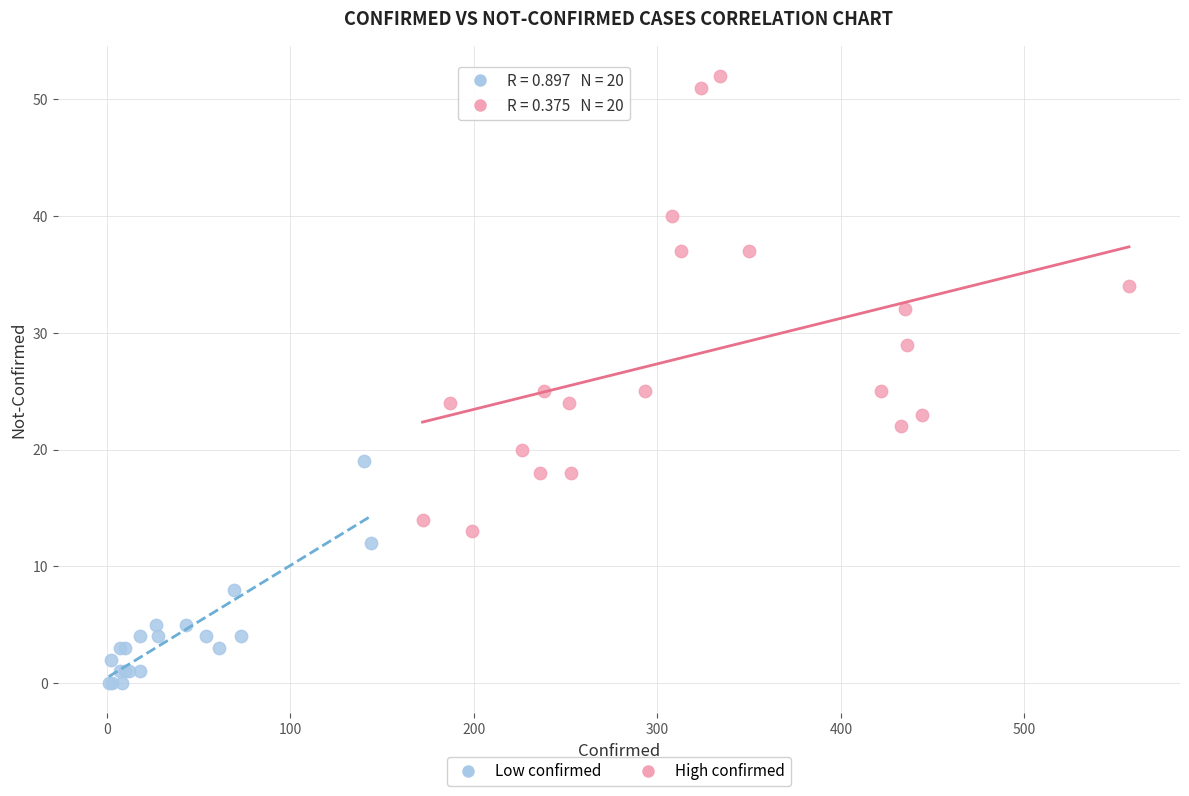

Which series reaches the minimum Y coordinate?

Low confirmed